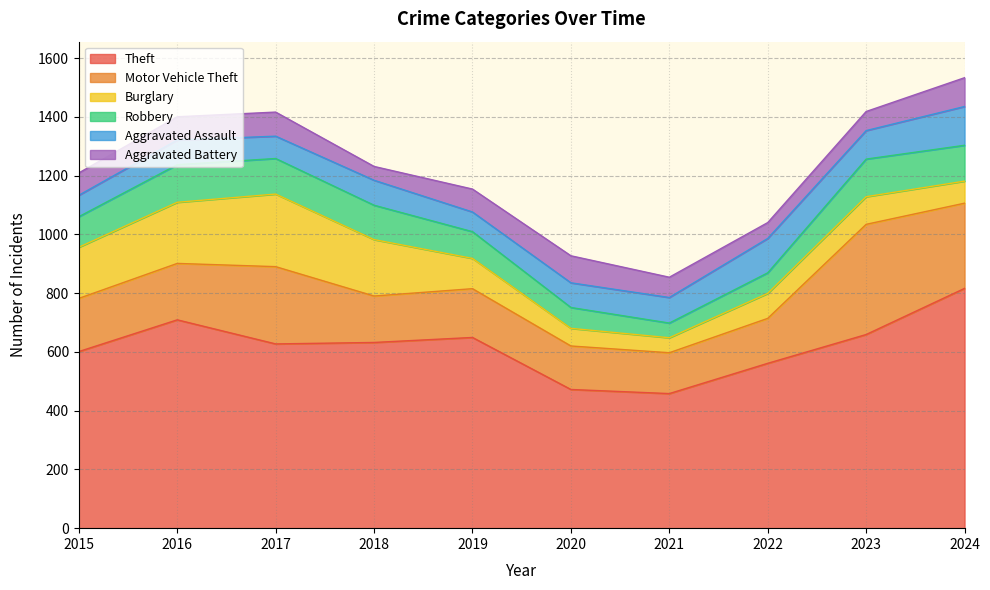

What is the difference between the Aggravated Assault values at 2024 and 2022?

15